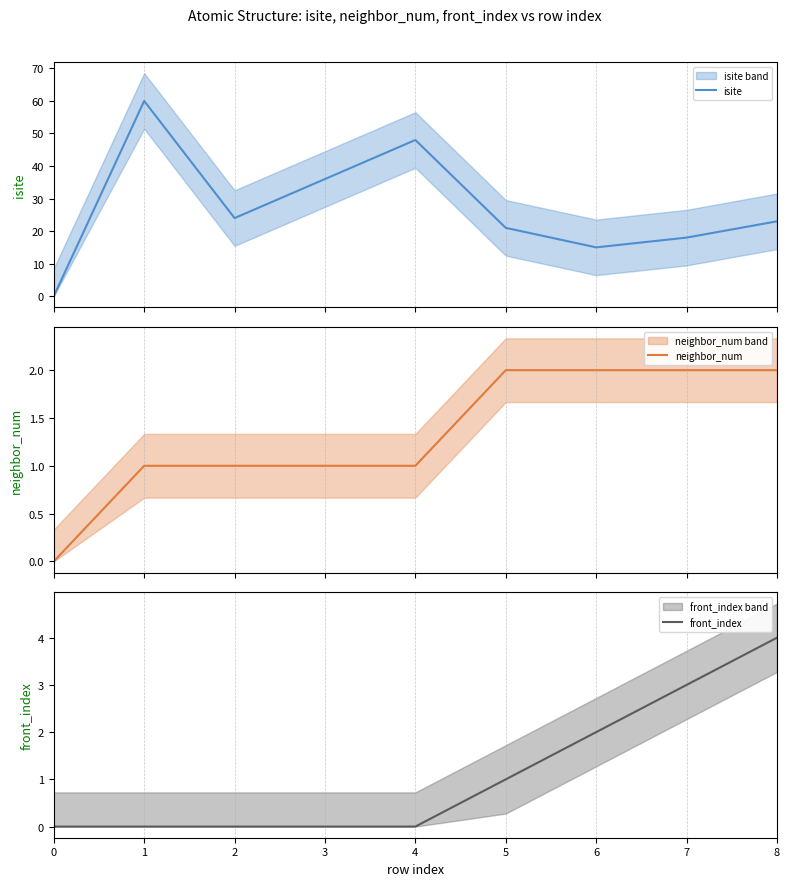

What is the difference between the highest and lowest values at 5?

20